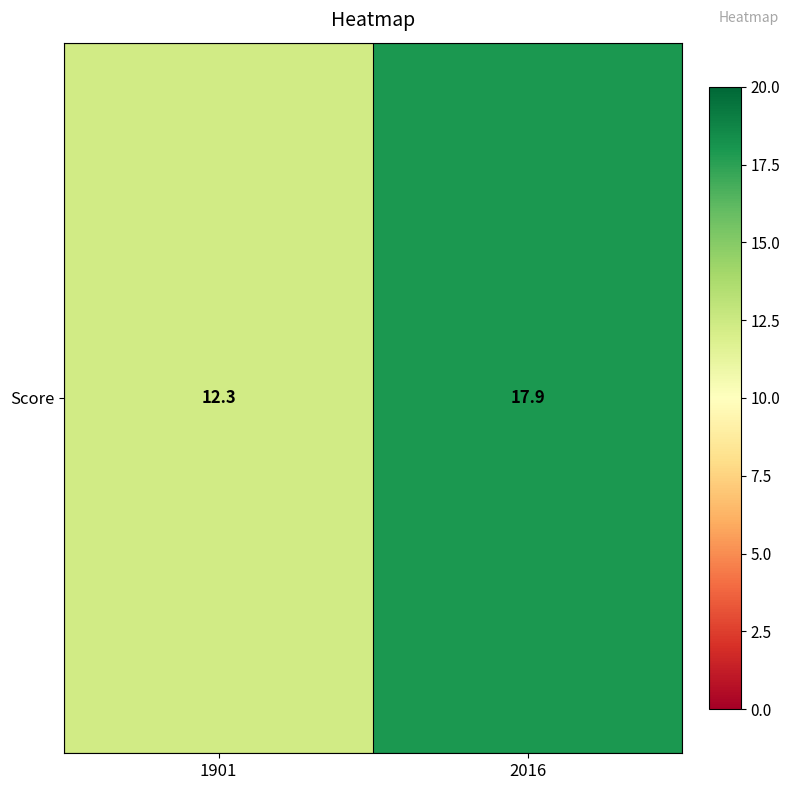

Which label corresponds to the smallest value in the chart?

1901